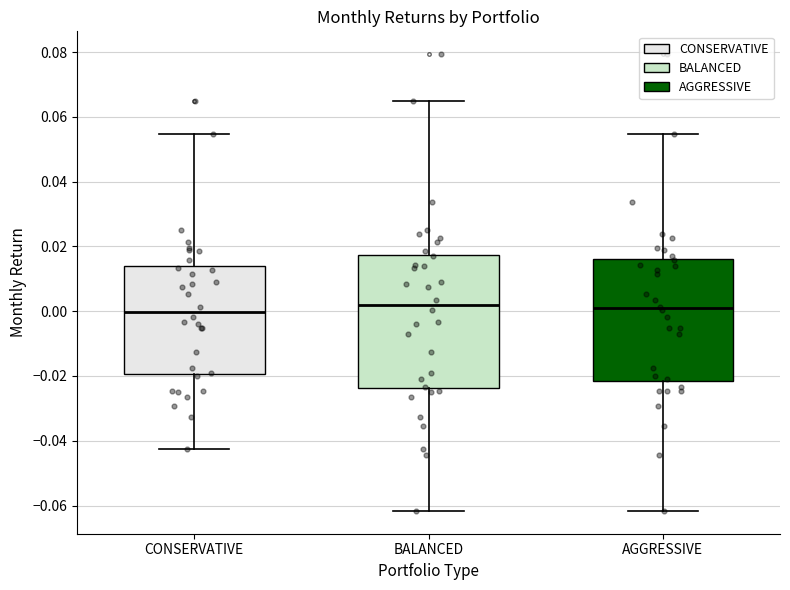

Where does the median line of the box for BALANCED sit on the y-axis? The values are not printed on the chart, so give them approximately, as read against the axis.

0.002